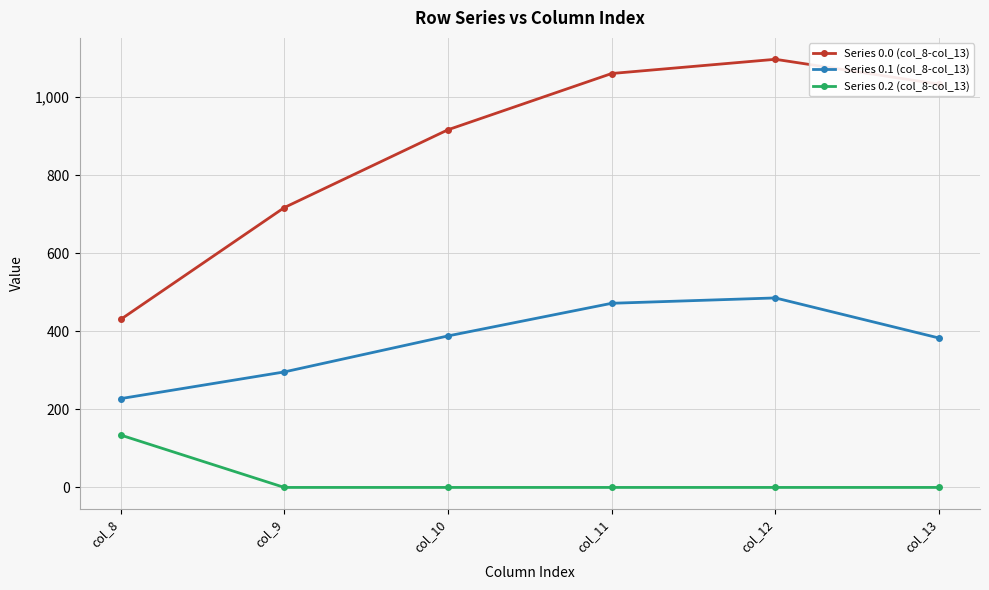

What is the sum of the Series 0.0 (col_8-col_13) values at col_12 and col_13?

2129.6